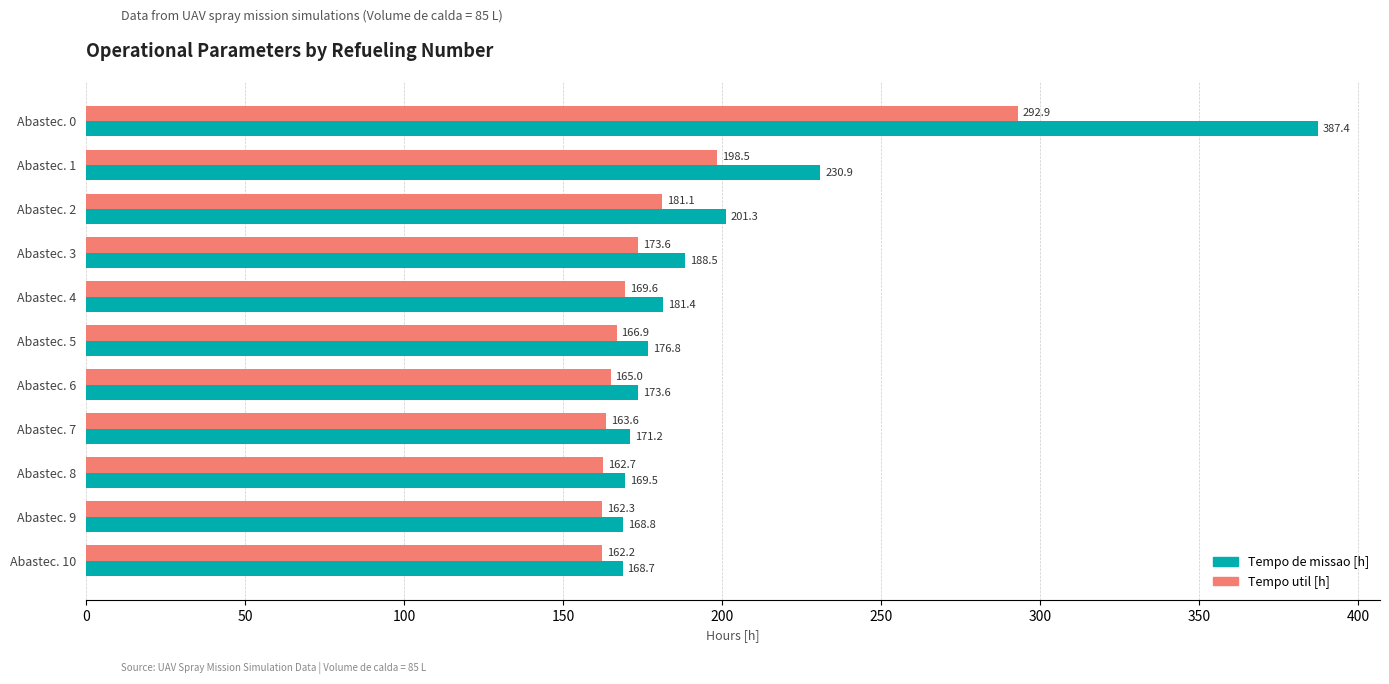

Where is Tempo de missao [h] nearest to the value 278?

Abastec. 1